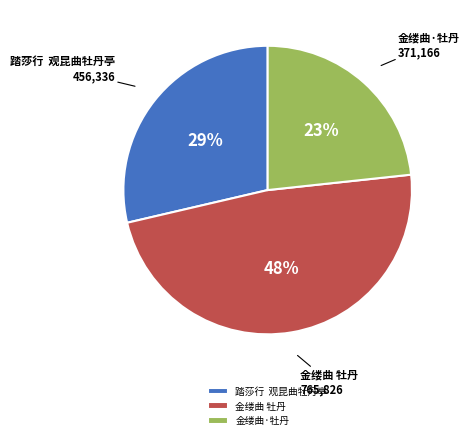

Is 金缕曲 牡丹 the majority of the pie?

No